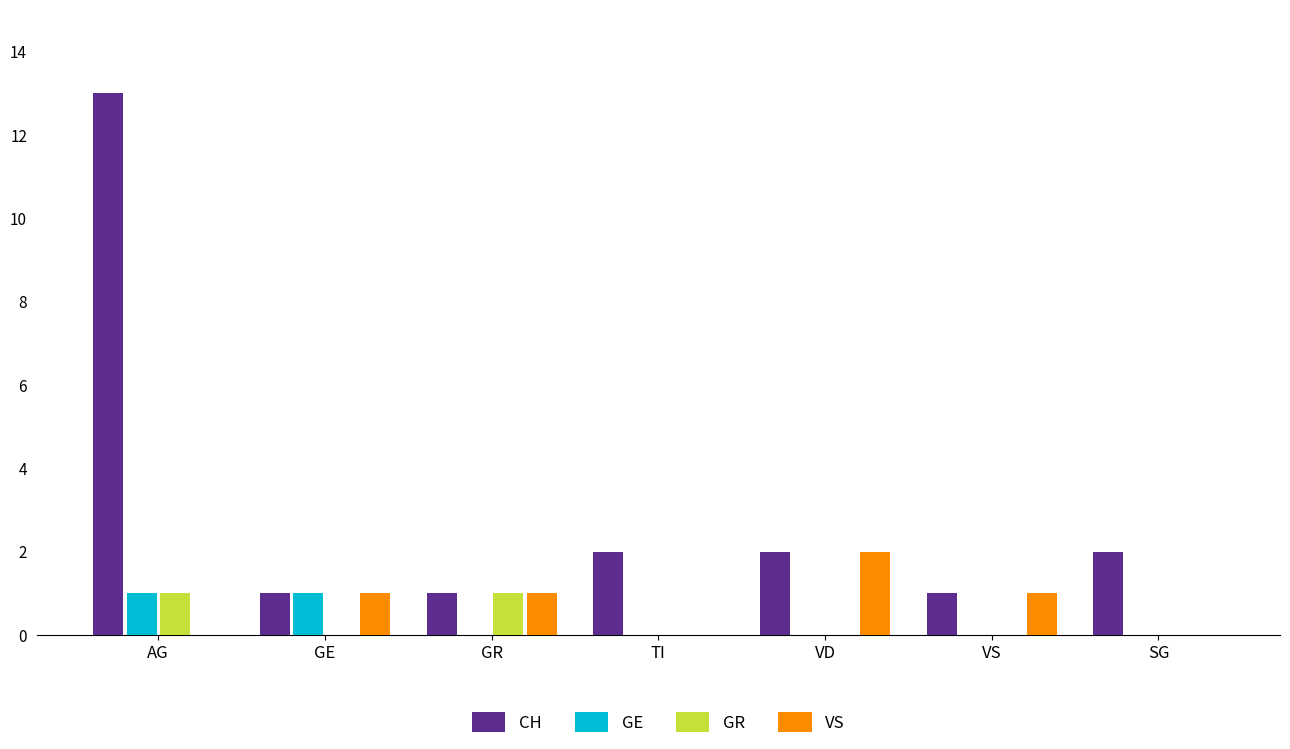

What is the sum of all VS values?

5